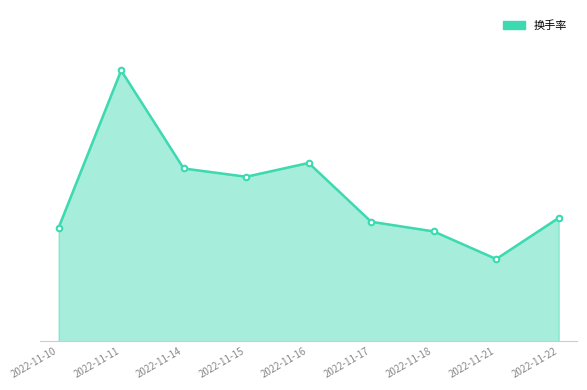

Which has a higher value, 2022-11-17 or 2022-11-14?

2022-11-14